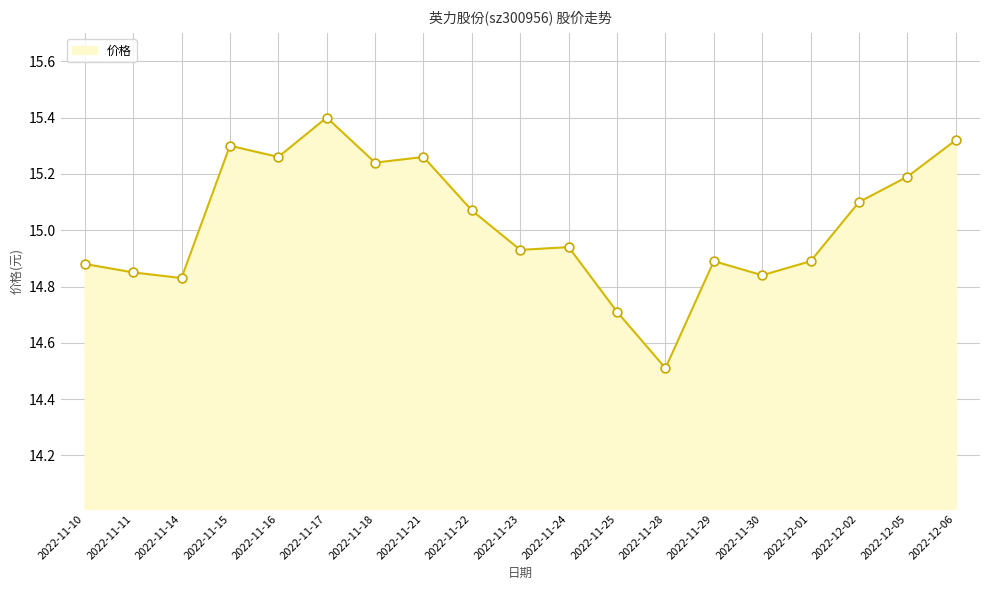

What is the change in value from 2022-11-18 to 2022-11-24?

-0.3